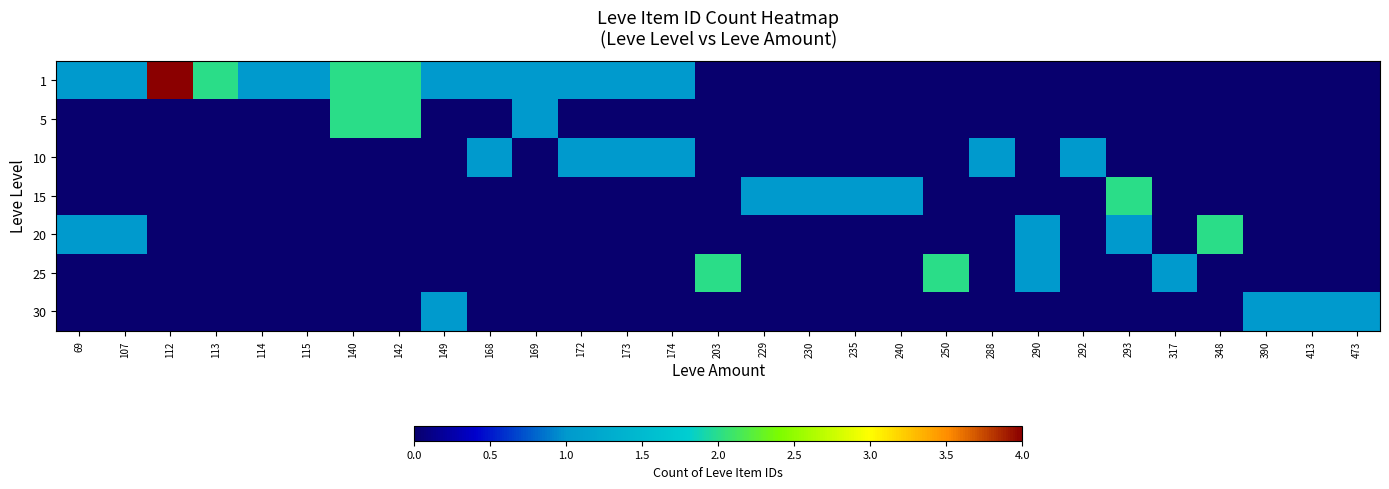

Reading right to left, extract all data points from this chart.

1: 473=0	413=0	390=0	348=0	317=0	293=0	292=0	290=0	288=0	250=0	240=0	235=0	230=0	229=0	203=0	174=1	173=1	172=1	169=1	168=1	149=1	142=2	140=2	115=1	114=1	113=2	112=4	107=1	69=1
5: 473=0	413=0	390=0	348=0	317=0	293=0	292=0	290=0	288=0	250=0	240=0	235=0	230=0	229=0	203=0	174=0	173=0	172=0	169=1	168=0	149=0	142=2	140=2	115=0	114=0	113=0	112=0	107=0	69=0
10: 473=0	413=0	390=0	348=0	317=0	293=0	292=1	290=0	288=1	250=0	240=0	235=0	230=0	229=0	203=0	174=1	173=1	172=1	169=0	168=1	149=0	142=0	140=0	115=0	114=0	113=0	112=0	107=0	69=0
15: 473=0	413=0	390=0	348=0	317=0	293=2	292=0	290=0	288=0	250=0	240=1	235=1	230=1	229=1	203=0	174=0	173=0	172=0	169=0	168=0	149=0	142=0	140=0	115=0	114=0	113=0	112=0	107=0	69=0
20: 473=0	413=0	390=0	348=2	317=0	293=1	292=0	290=1	288=0	250=0	240=0	235=0	230=0	229=0	203=0	174=0	173=0	172=0	169=0	168=0	149=0	142=0	140=0	115=0	114=0	113=0	112=0	107=1	69=1
25: 473=0	413=0	390=0	348=0	317=1	293=0	292=0	290=1	288=0	250=2	240=0	235=0	230=0	229=0	203=2	174=0	173=0	172=0	169=0	168=0	149=0	142=0	140=0	115=0	114=0	113=0	112=0	107=0	69=0
30: 473=1	413=1	390=1	348=0	317=0	293=0	292=0	290=0	288=0	250=0	240=0	235=0	230=0	229=0	203=0	174=0	173=0	172=0	169=0	168=0	149=1	142=0	140=0	115=0	114=0	113=0	112=0	107=0	69=0